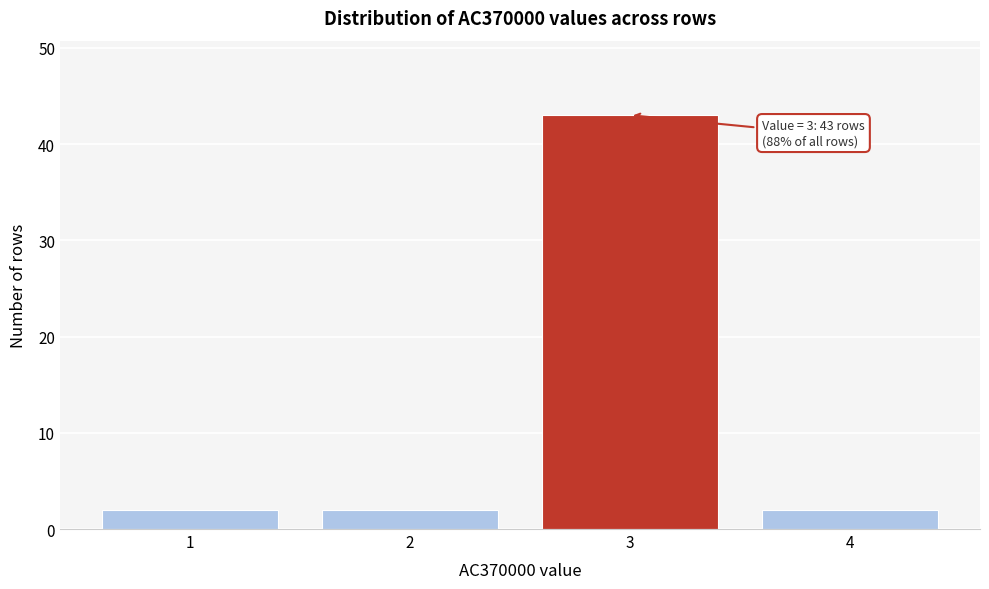

Reading left to right, transcribe all the data shown in this chart.

1=2	2=2	3=43	4=2